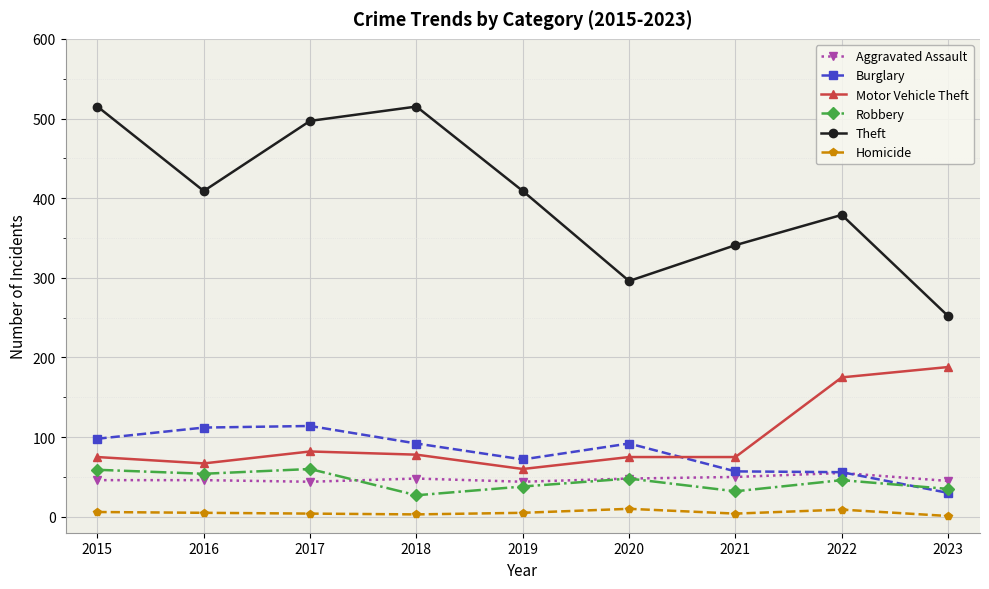

Where is Theft nearest to the value 383?

2022